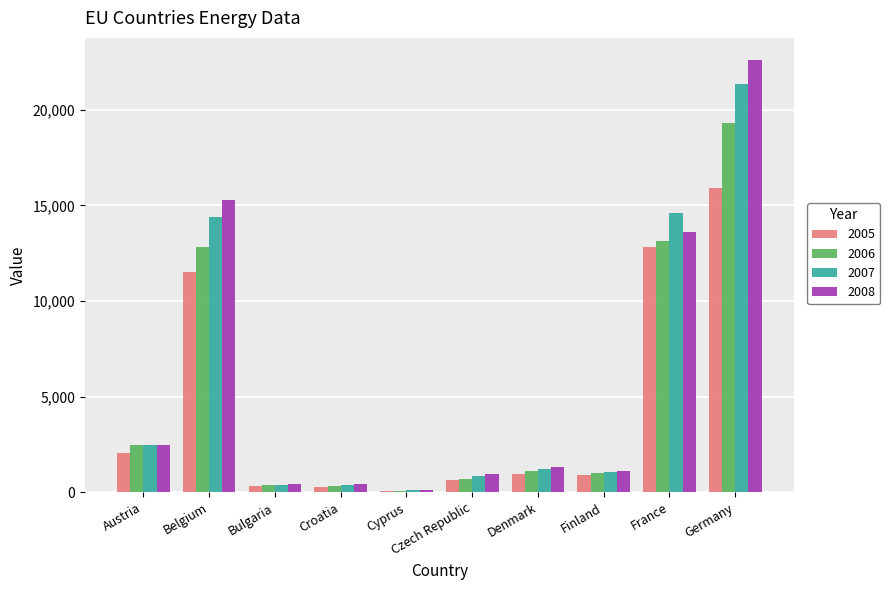

Is the value of 2005 at Austria greater than the value of 2007 at Denmark?

Yes